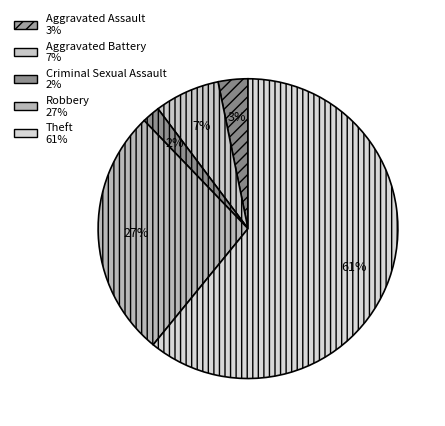

Approximately how many times larger is the value at Robbery compared to Theft?

0.4